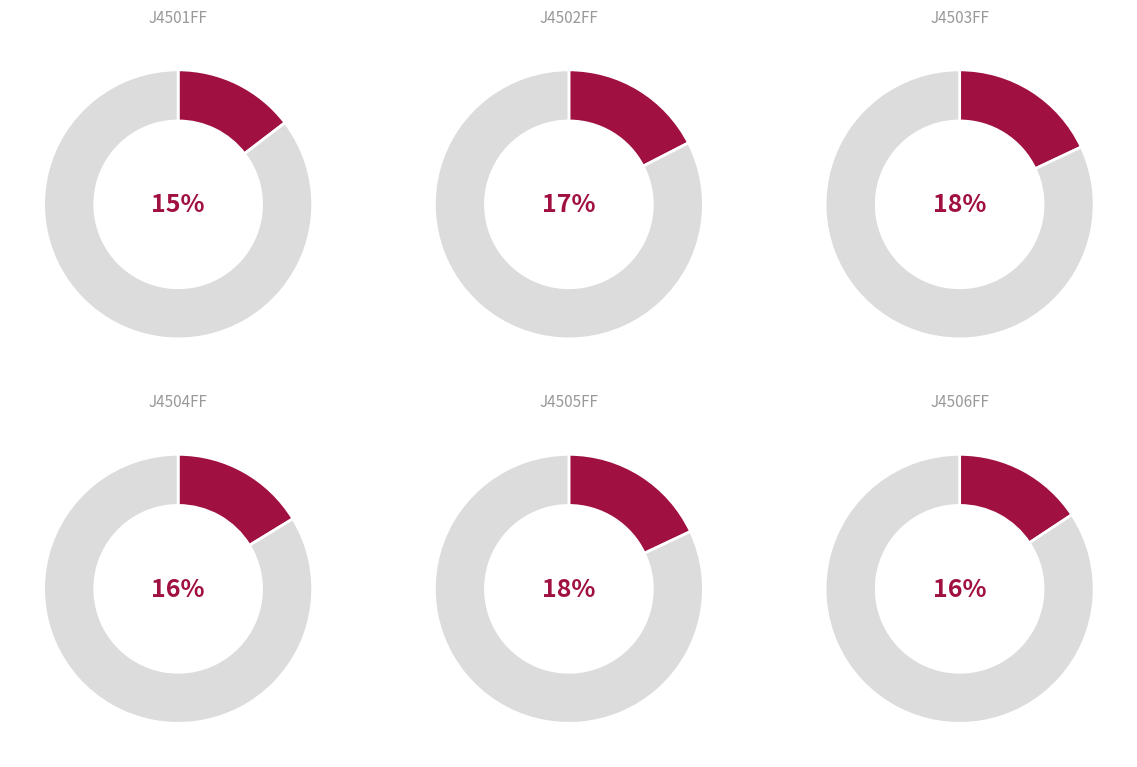

To the nearest percent, what is the difference between the largest and smallest slice percentages?

3%